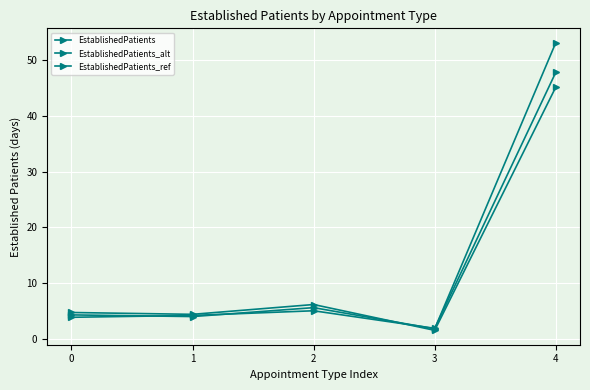

How many values in the EstablishedPatients_ref series are below 4?

1